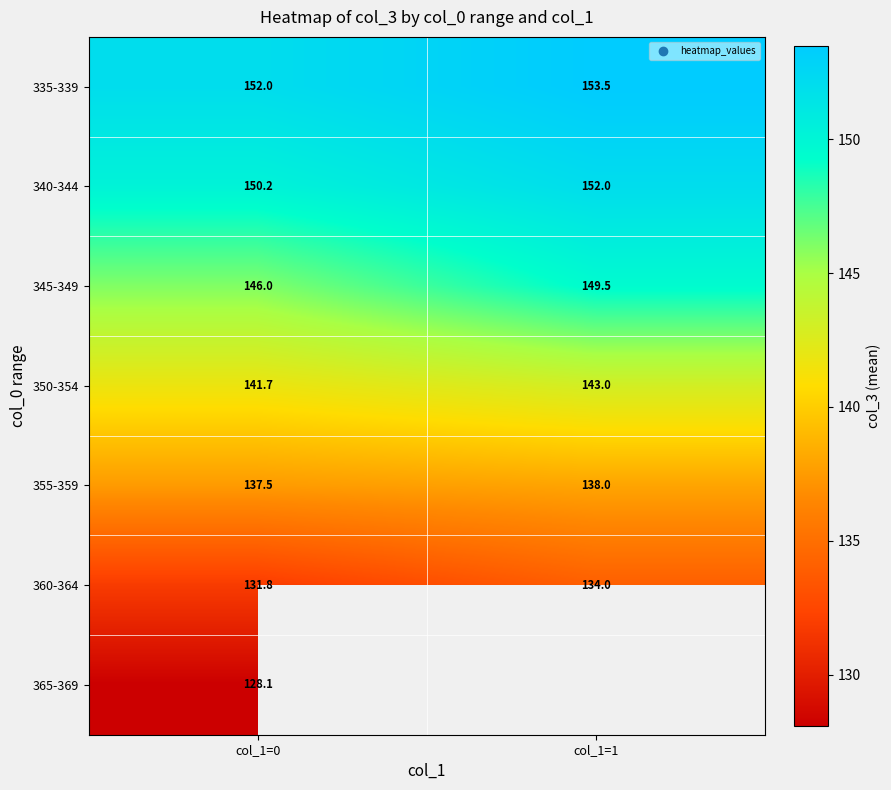

What is the sum of the 360-364 values at col_1=0 and col_1=1?

265.8